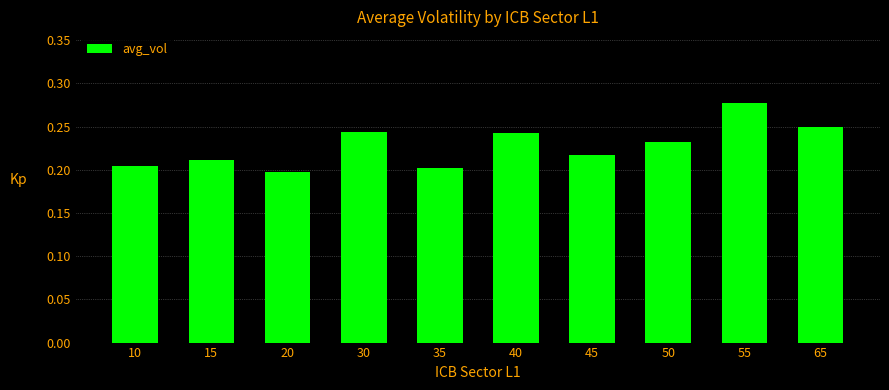

What is the sum of the values at 65 and 45?

0.5